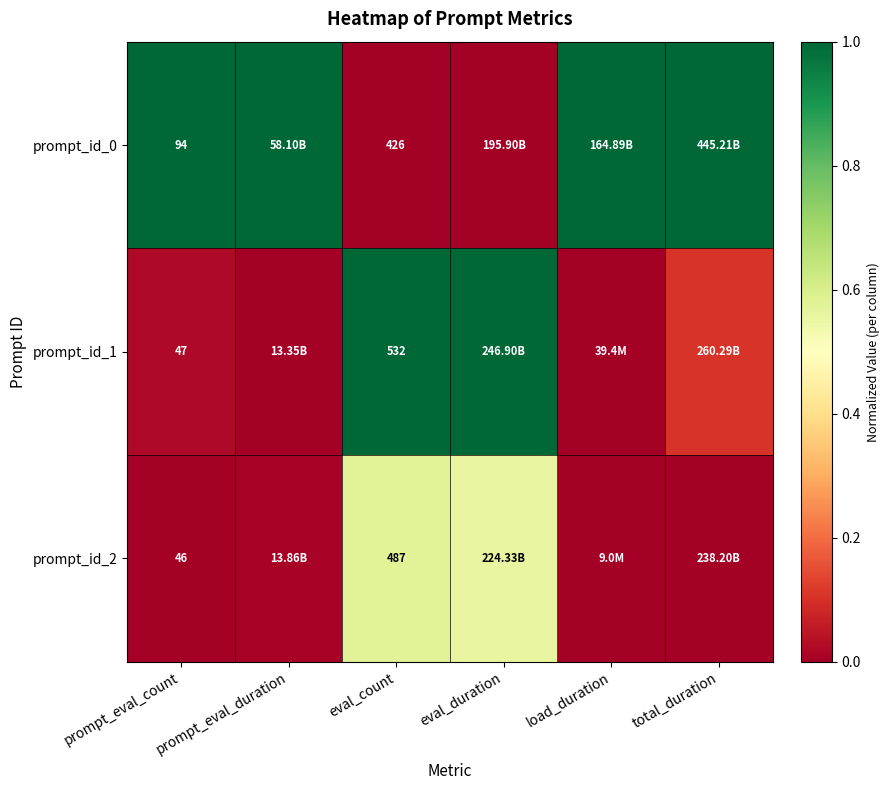

Count the number of data series in this chart.

3